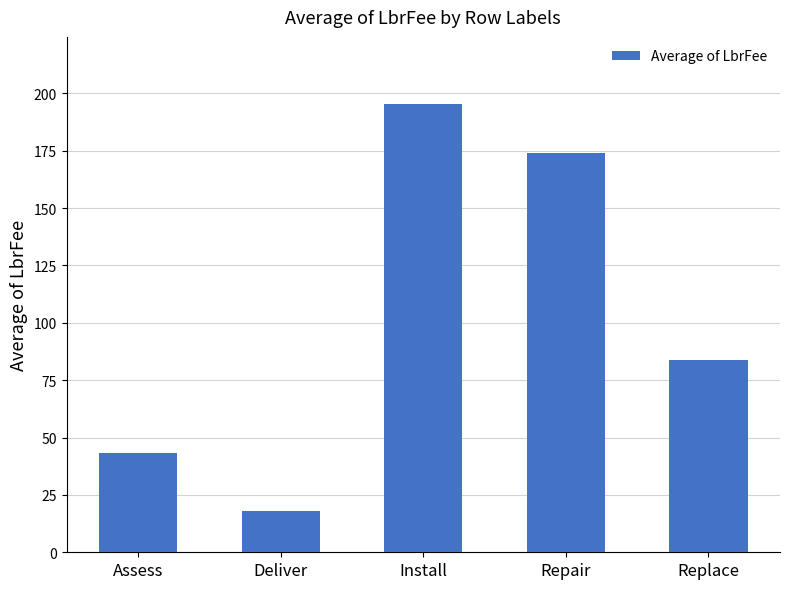

Count the number of categories in the chart.

5